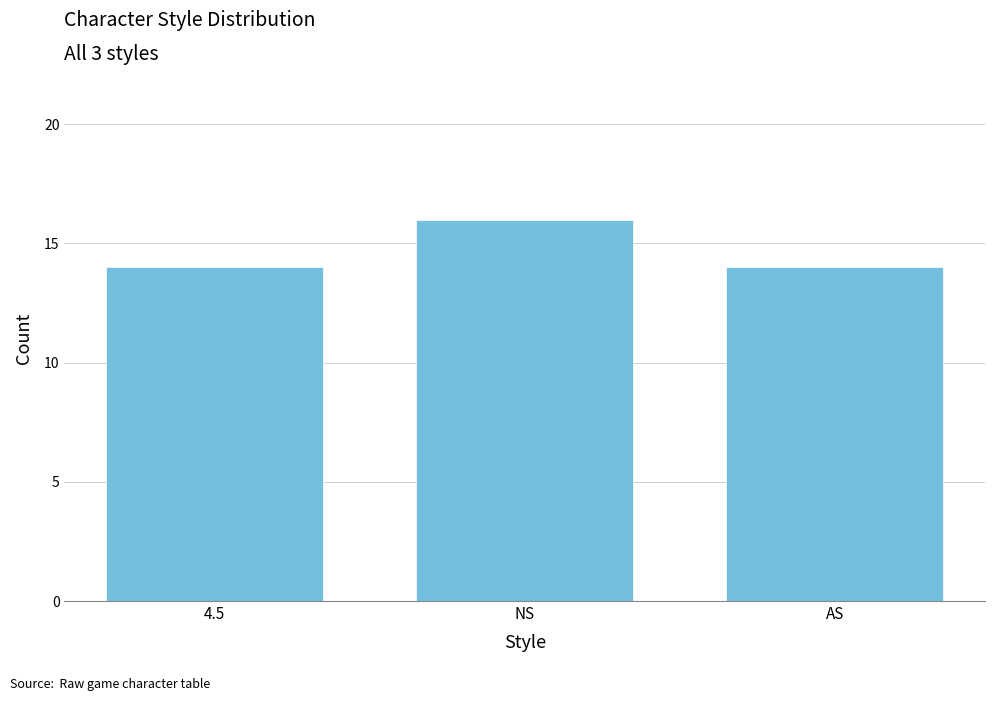

Read the value at AS.

14